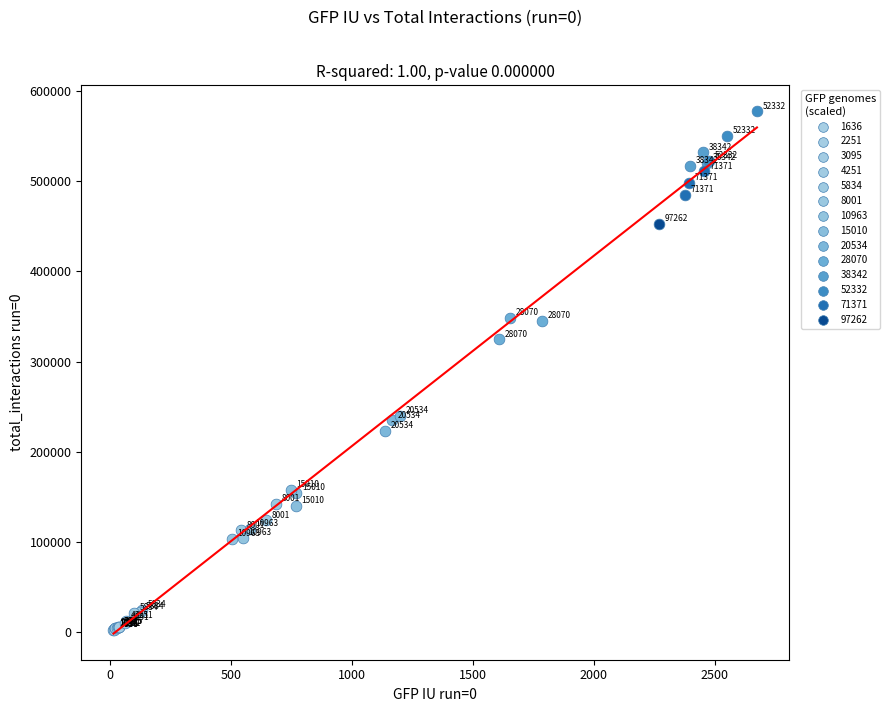

Which series contains the lowest Y value?

1636